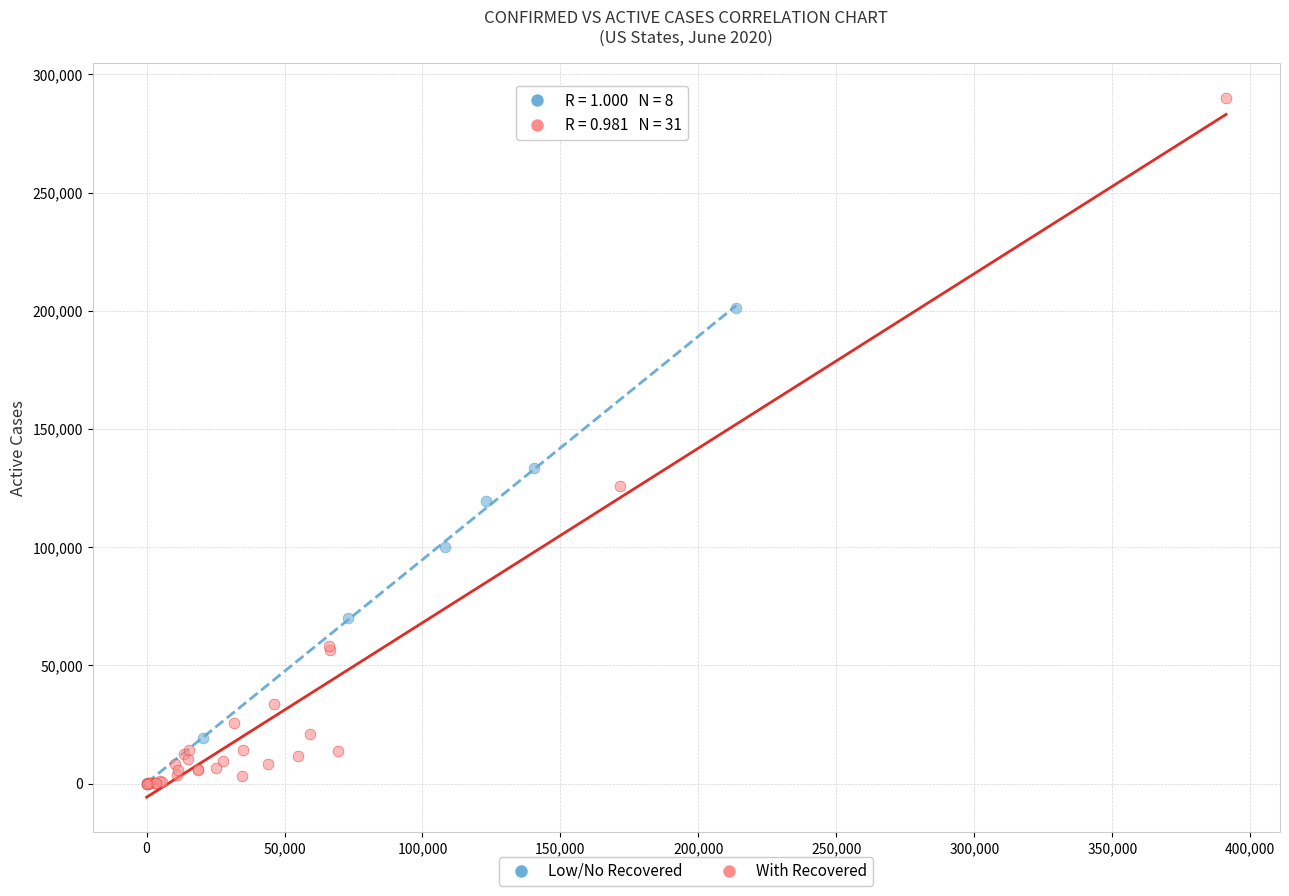

What are all the series names shown in the legend?

Low/No Recovered, With Recovered